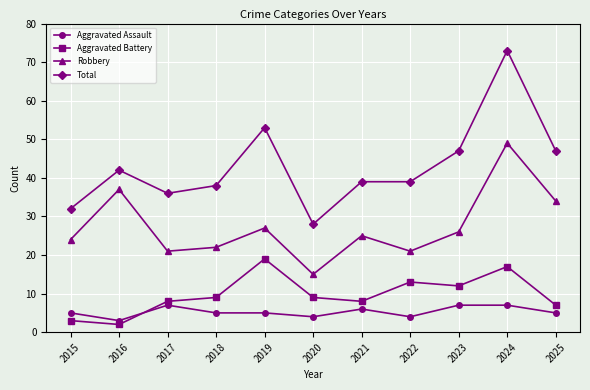

True or false: Robbery and Aggravated Battery intersect in this chart.

False